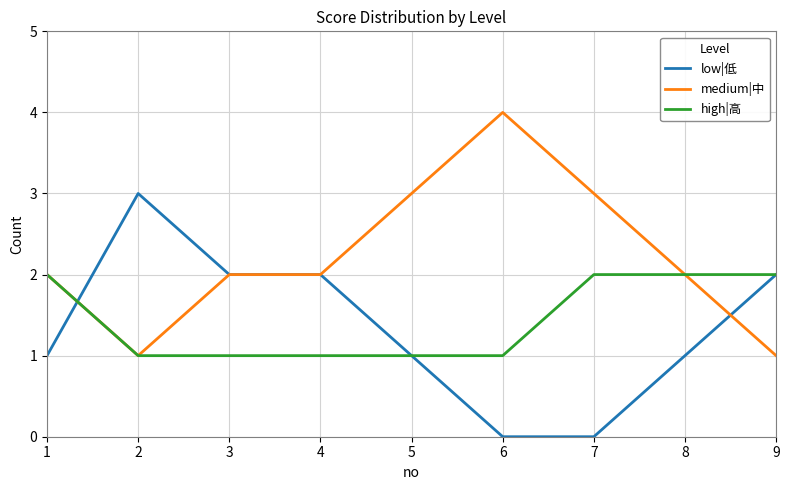

True or false: low|低 has a value of 0 at 6.

True